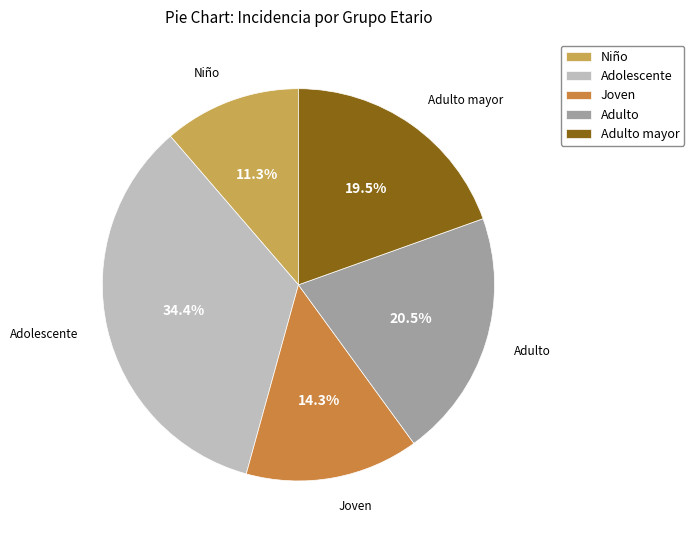

To the nearest percent, what is the average slice percentage?

20%